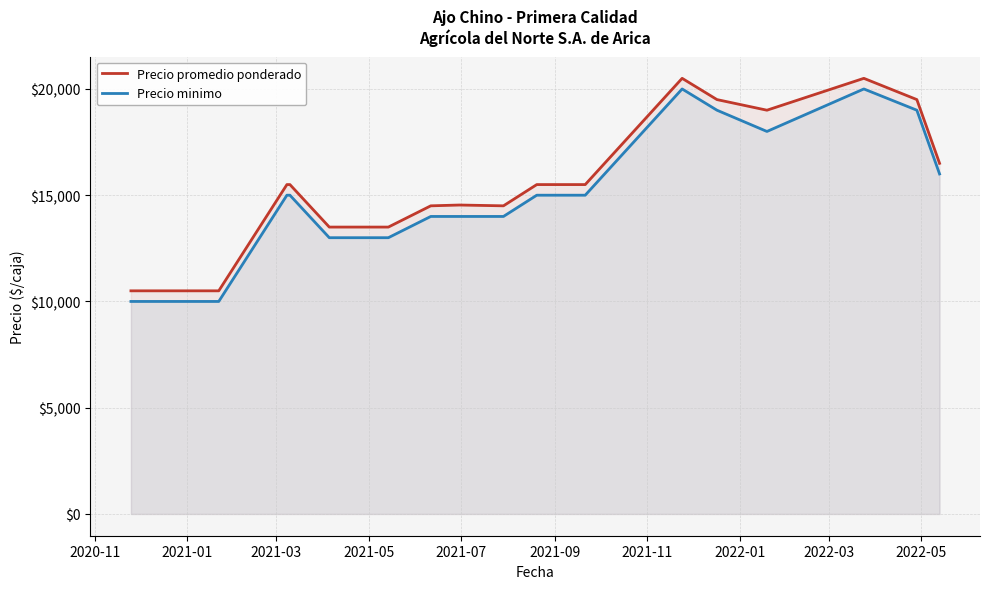

True or false: Precio minimo and Precio promedio ponderado intersect in this chart.

False